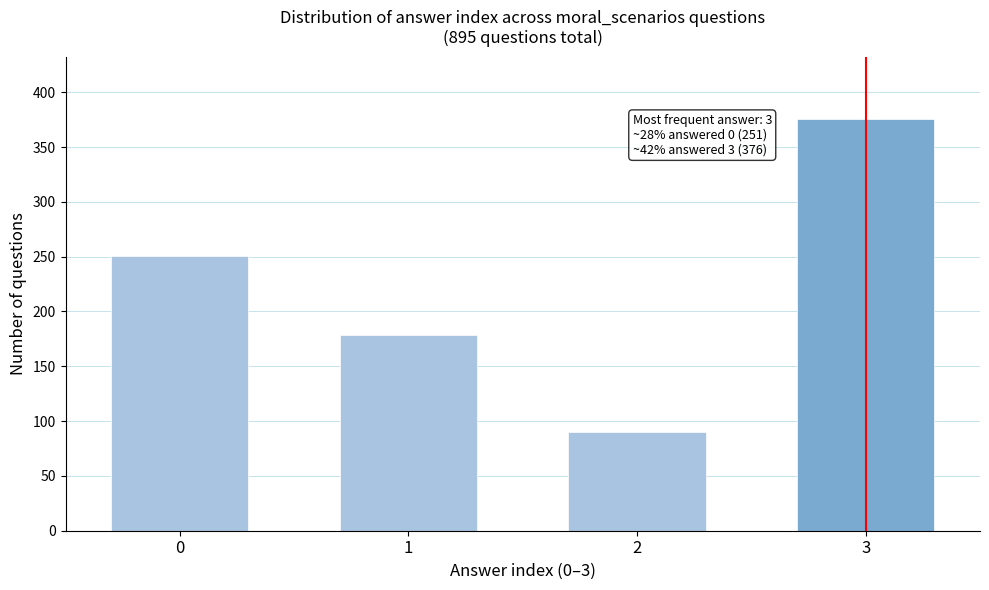

Reading left to right, what are all the values shown in this chart?

0=251	1=179	2=90	3=376